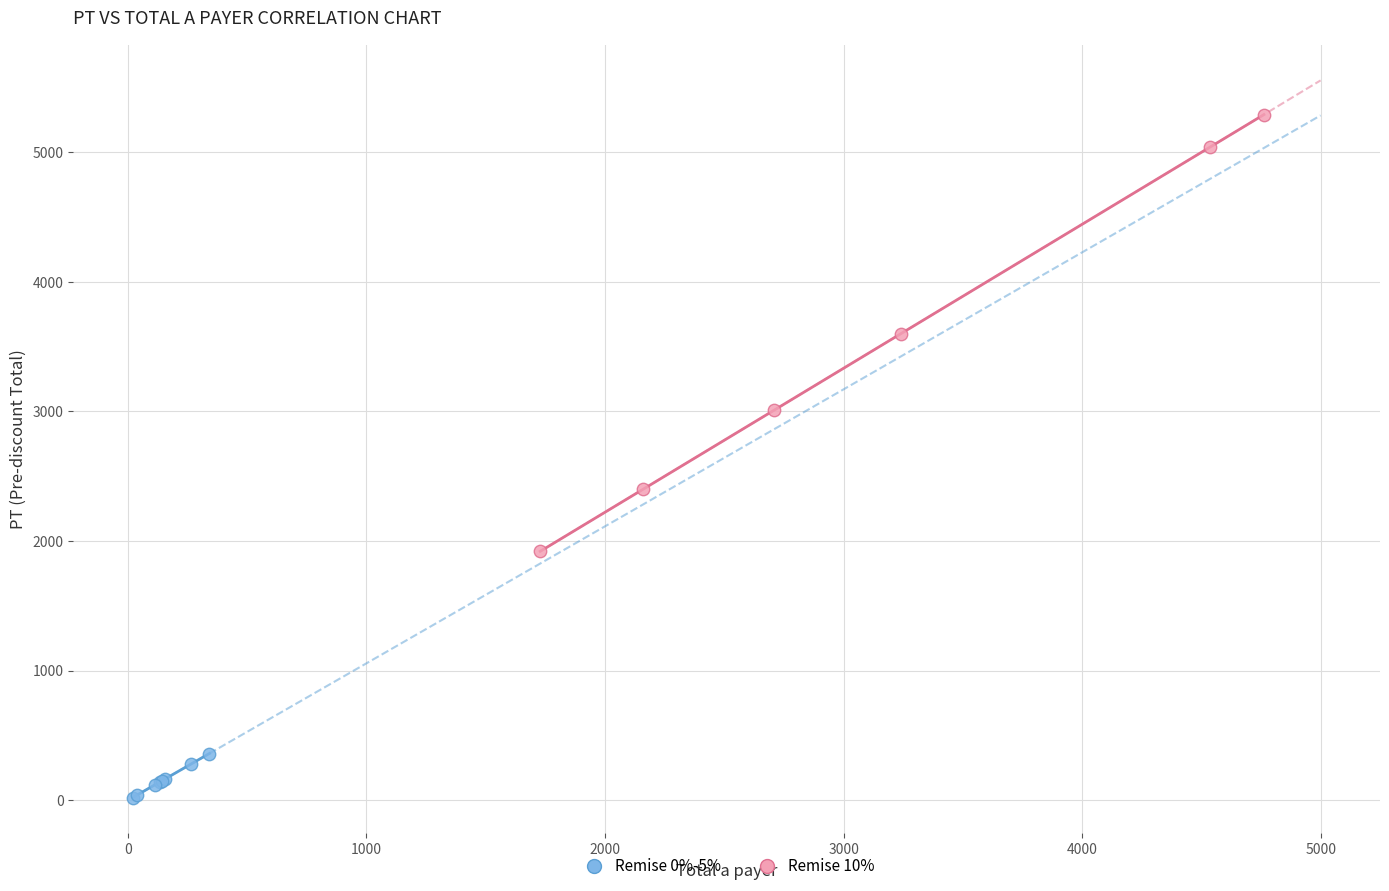

Which series contains the lowest Y value?

Remise 0%-5%